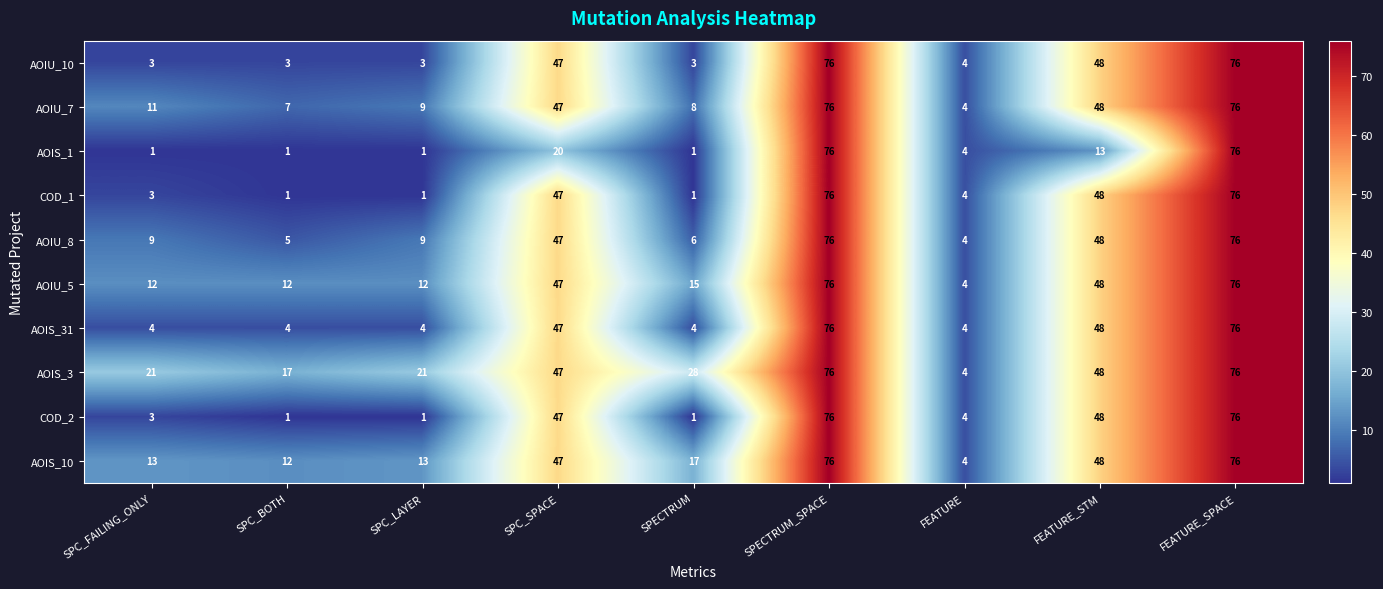

What value does the AOIU_8 series have at SPECTRUM_SPACE, to the nearest 5?

75